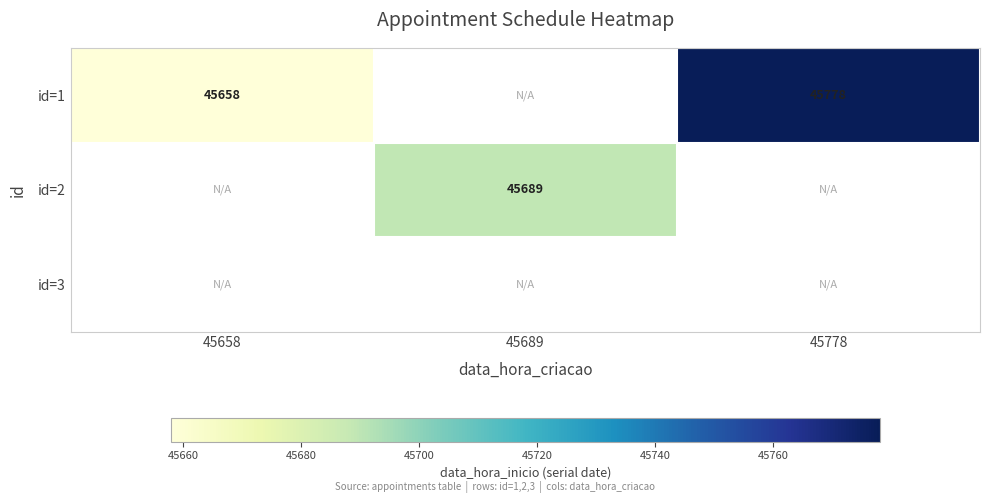

True or false: id=1 has a value of 20878 at 45778.

False